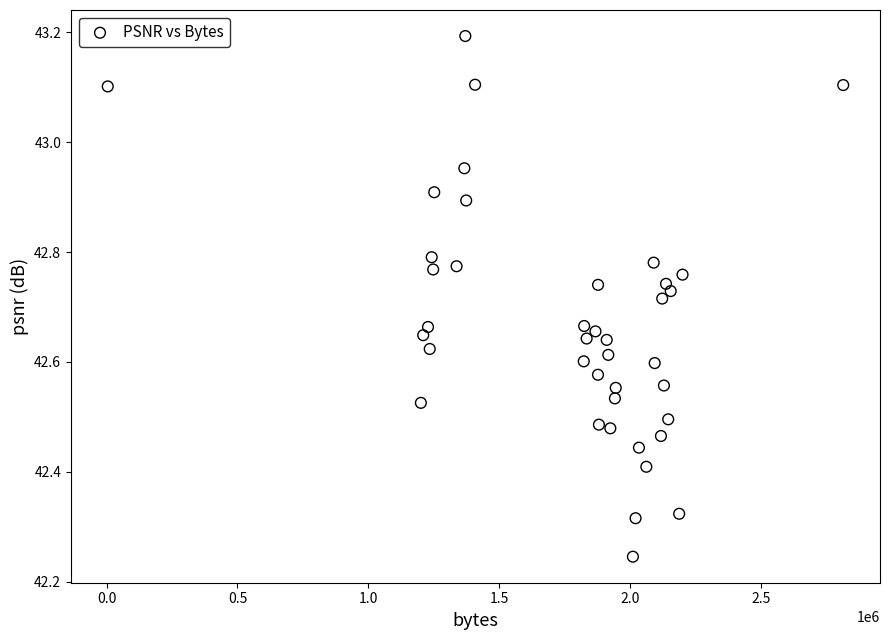

What is the range of Y values (max minus min)?

0.9